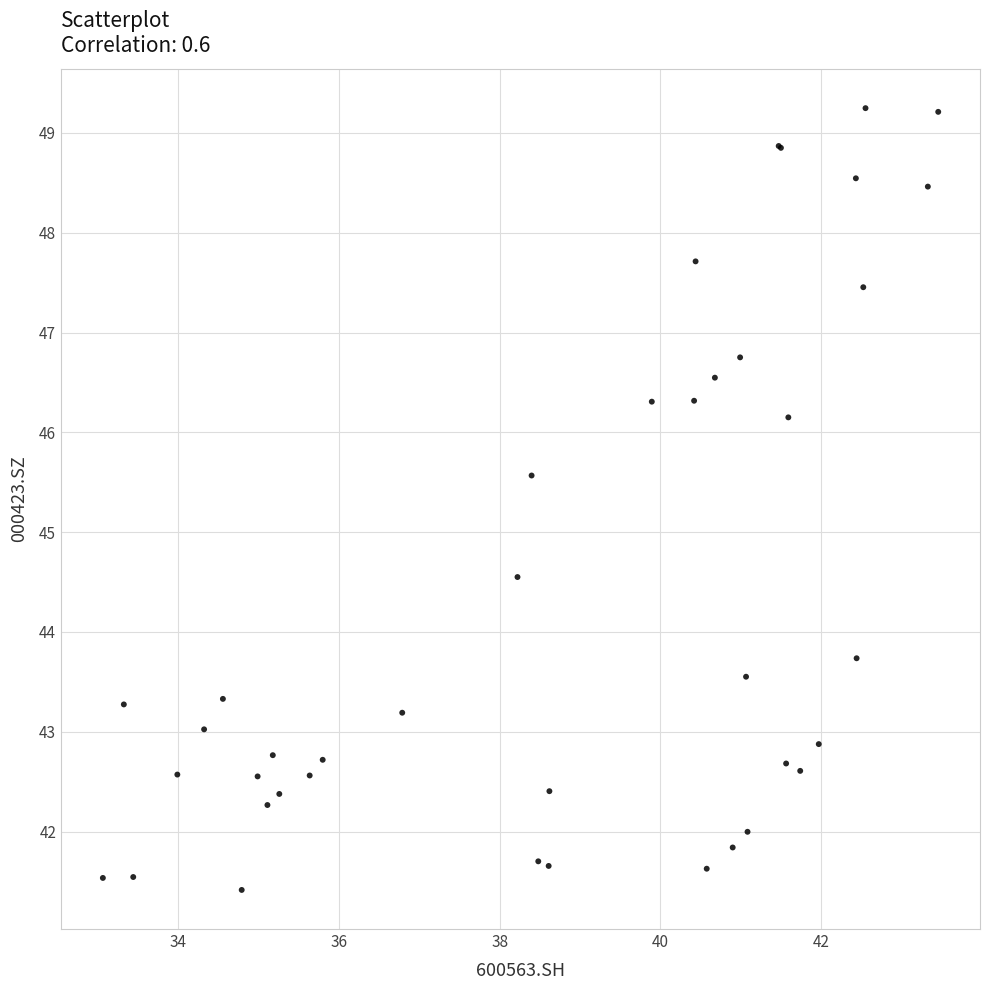

What Y value in the scatter plot is closest to 45?

44.6